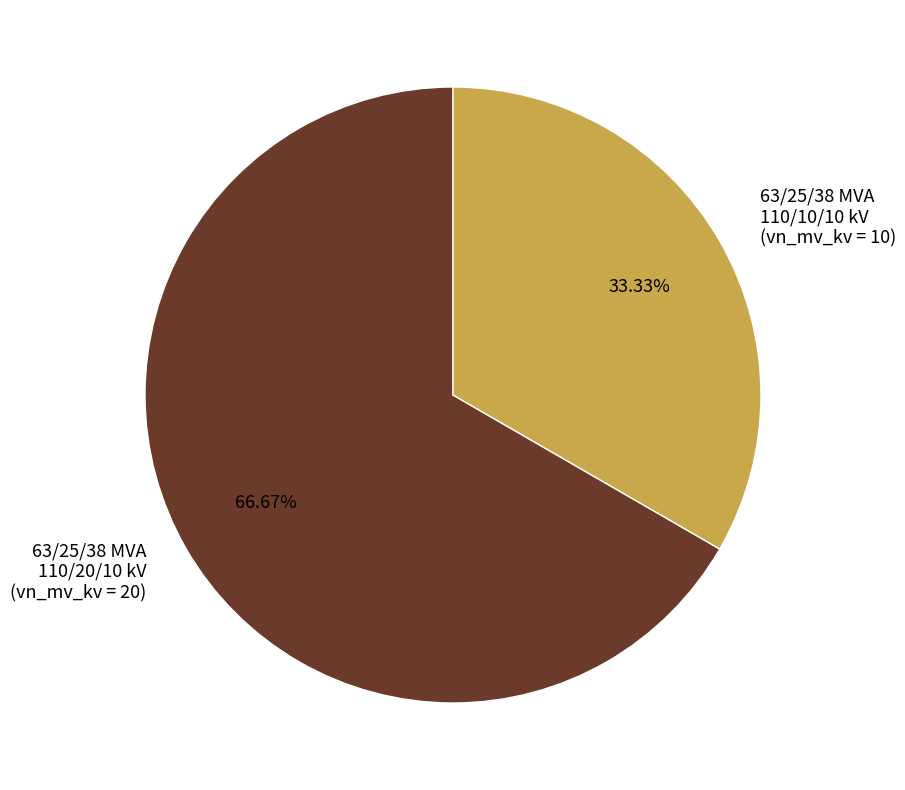

Does any single category account for the majority?

Yes